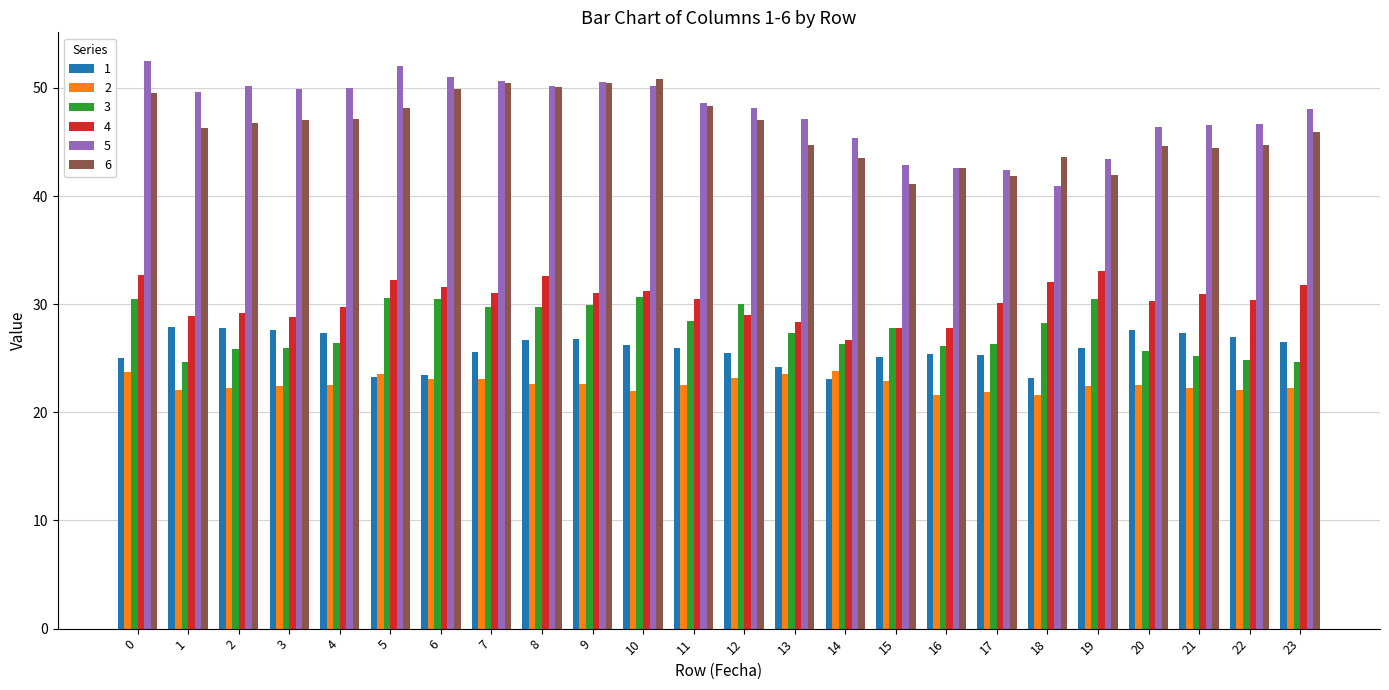

What is the difference between the 6 values at 17 and 19?

0.1